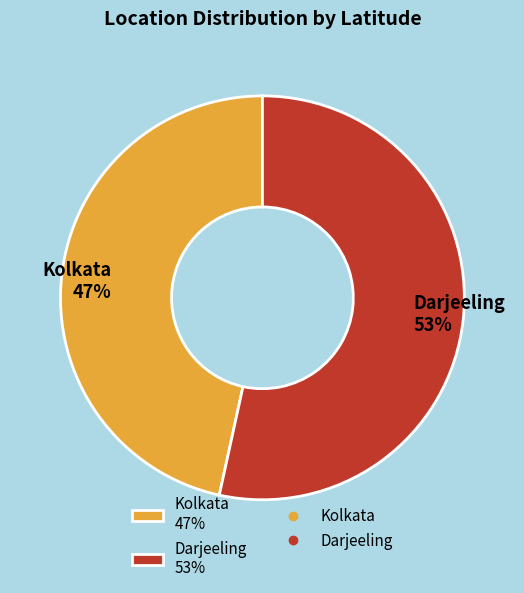

Is it true that Darjeeling is 48% of the pie?

False